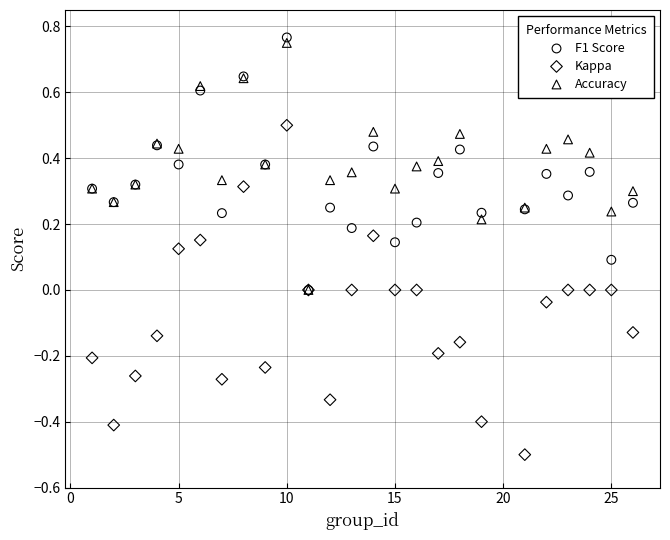

Which series has the largest Y range (max minus min)?

Kappa